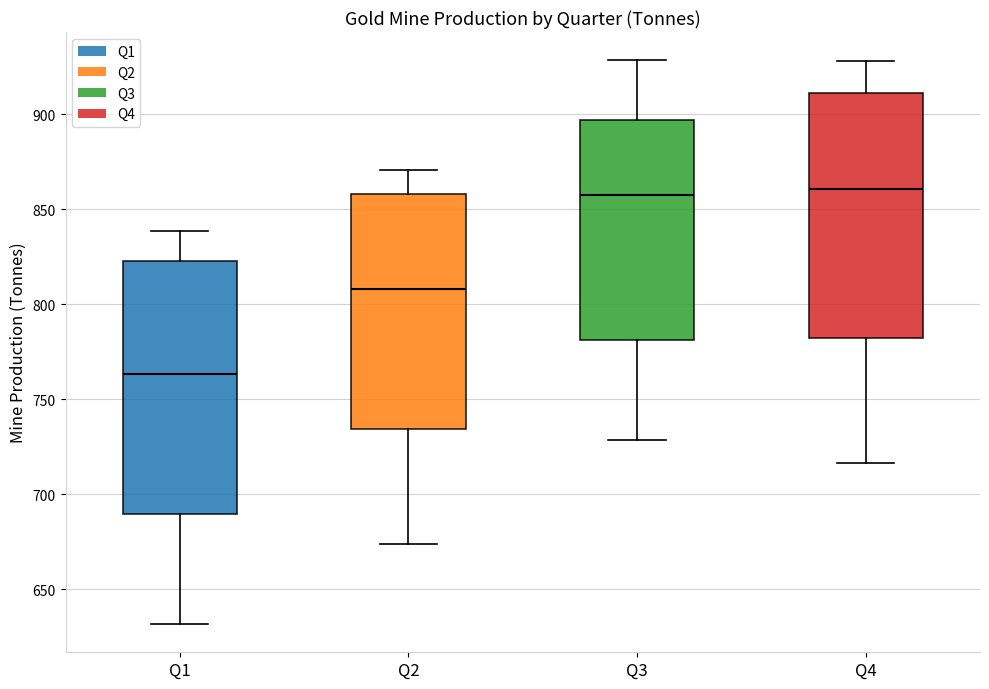

Which box's median line is the lowest?

Q1